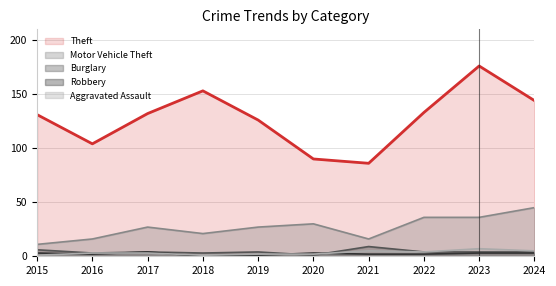

True or false: Aggravated Assault has a value of 12 at 2023.

False